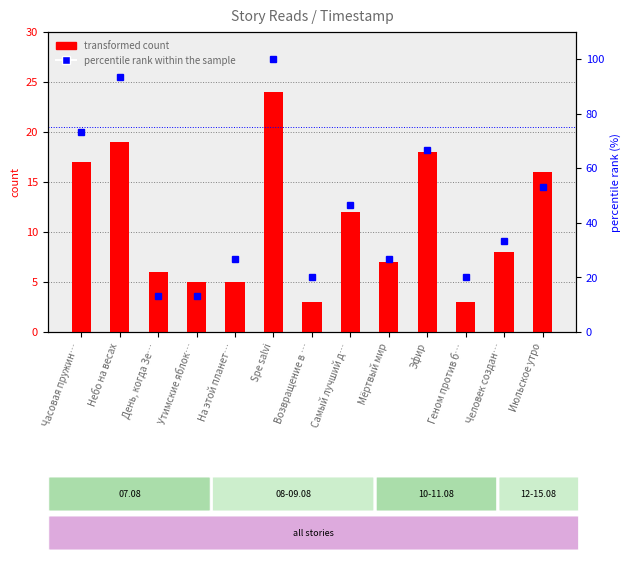

Reading left to right, what are all the values shown in this chart?

transformed count: 17.0	19.0	6.0	5.0	5.0	24.0	3.0	12.0	7.0	18.0	3.0	8.0	16.0
percentile rank within the sample: 73.3	93.3	13.3	13.3	26.7	100.0	20.0	46.7	26.7	66.7	20.0	33.3	53.3